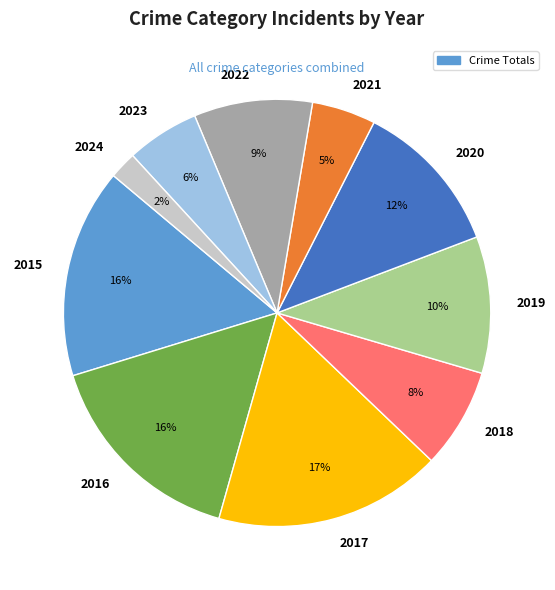

Combined, do 2018 and 2024 account for over 50%?

No